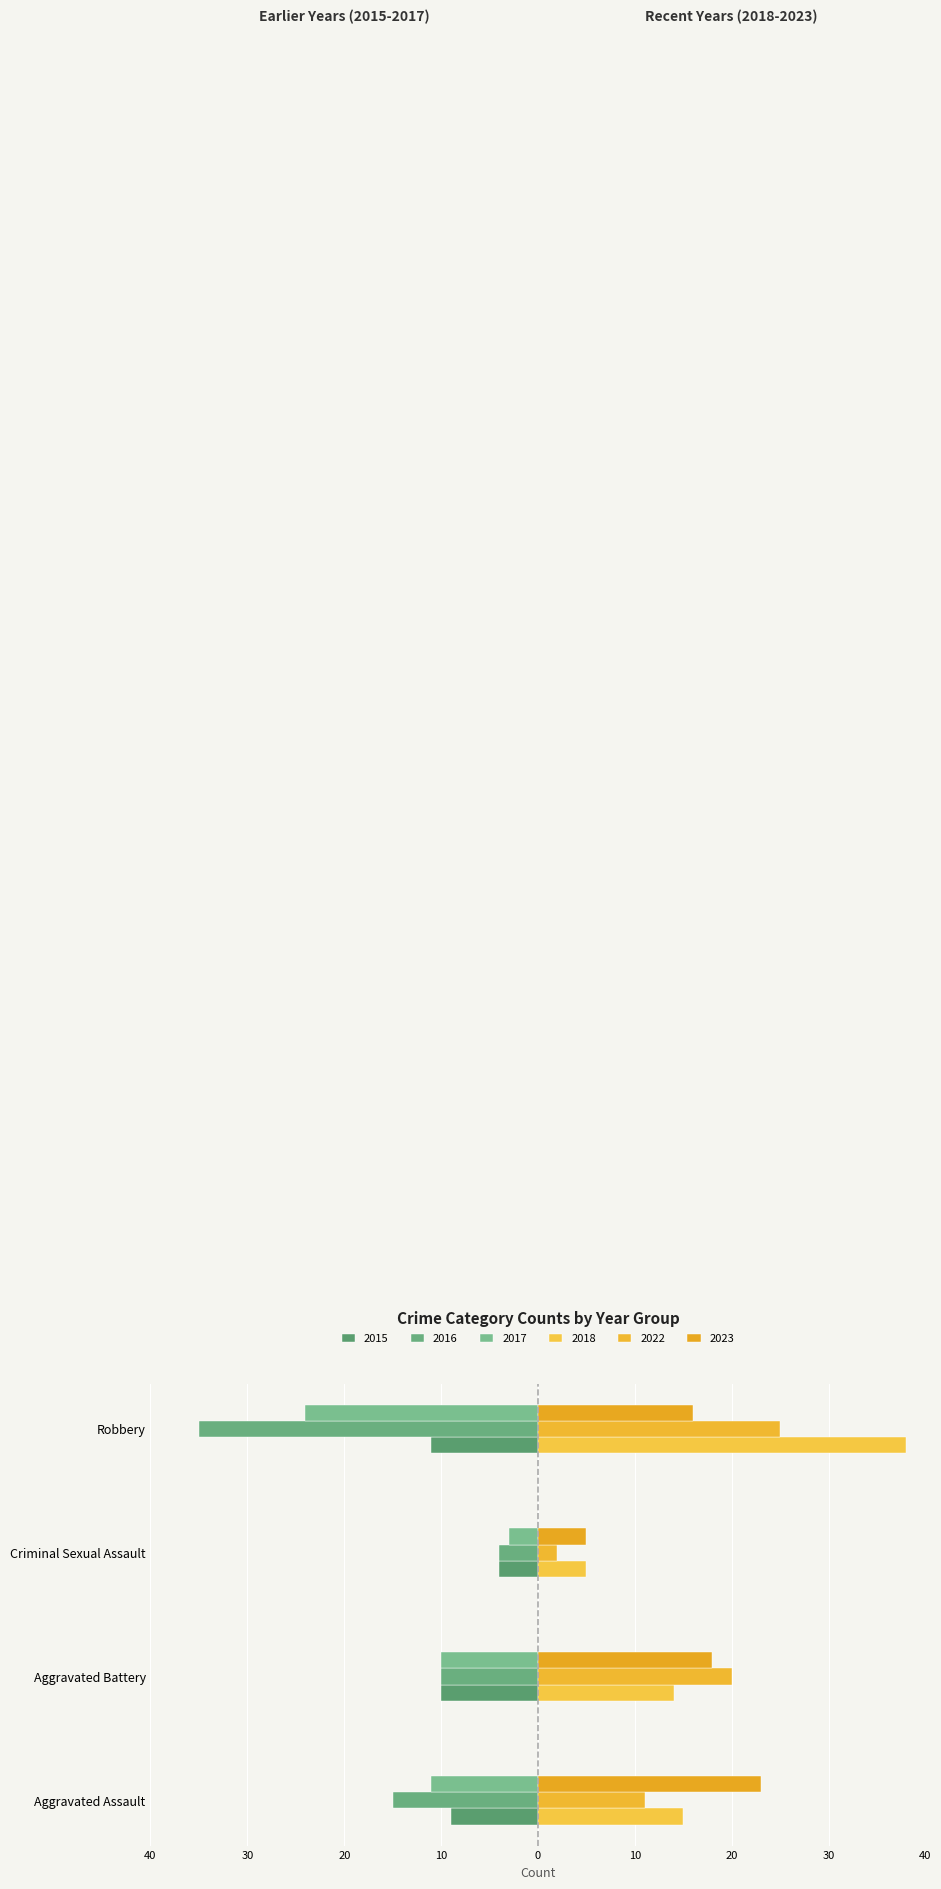

The value of 2023 at Robbery is 16. True or false?

True